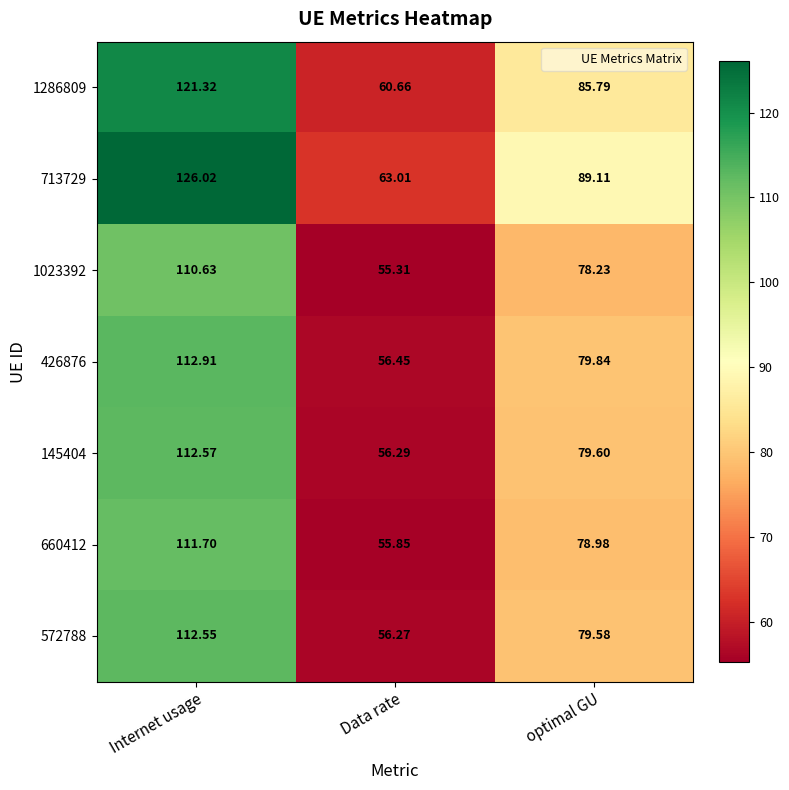

Between Internet usage and optimal GU, which series saw the biggest shift?

713729